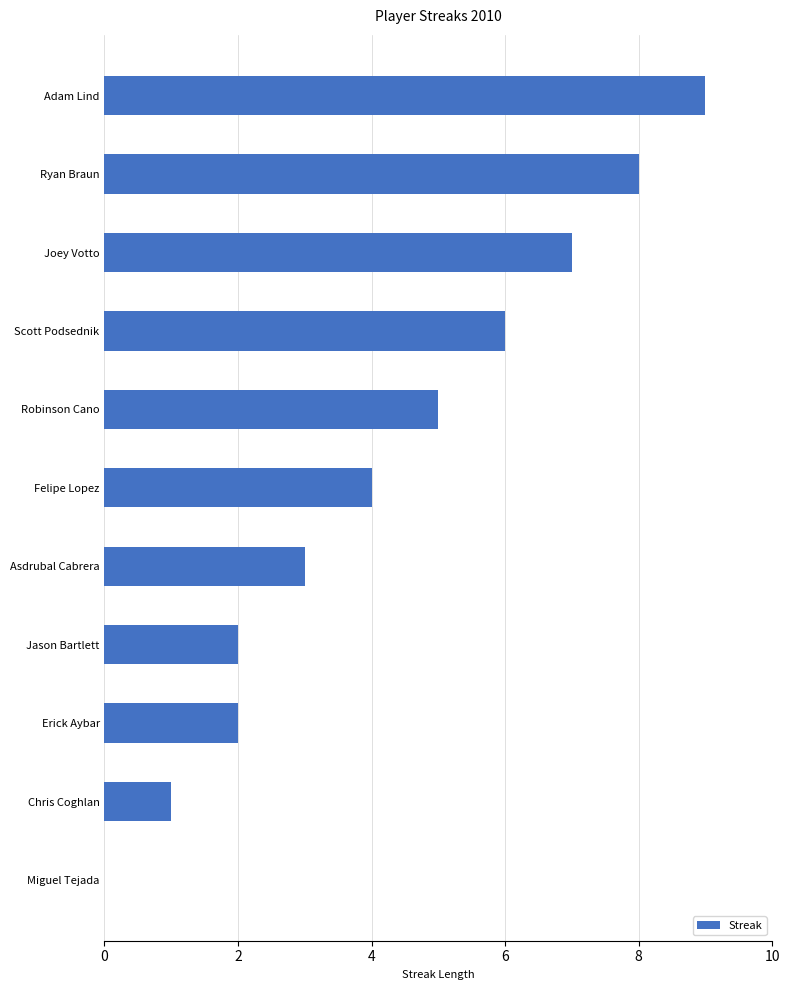

What is the sum of the values at Robinson Cano and Miguel Tejada?

5